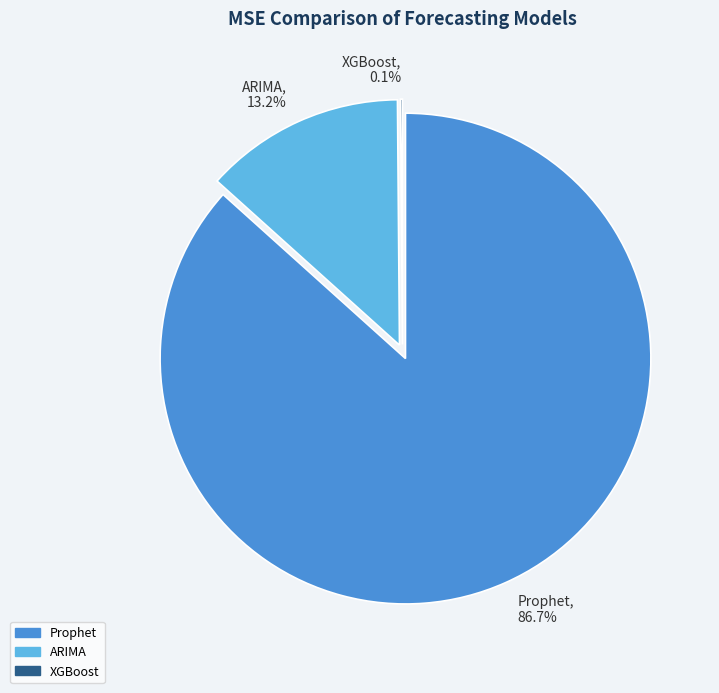

Does any single category account for the majority?

Yes